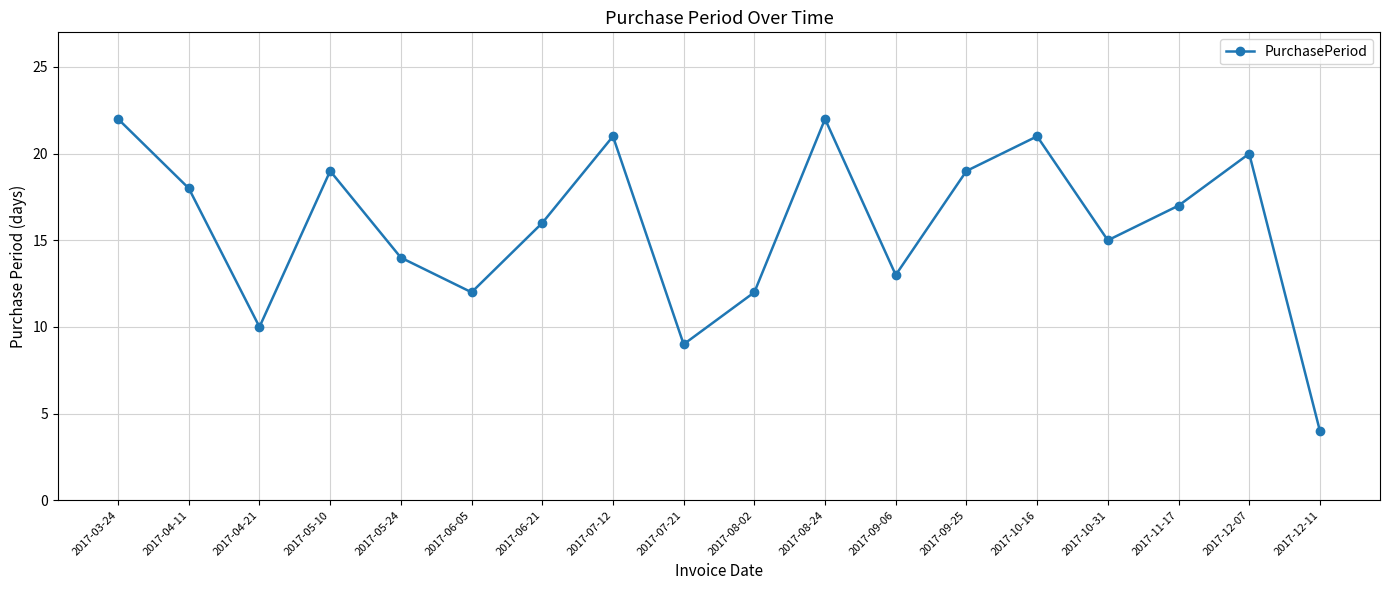

What is the average value?

16